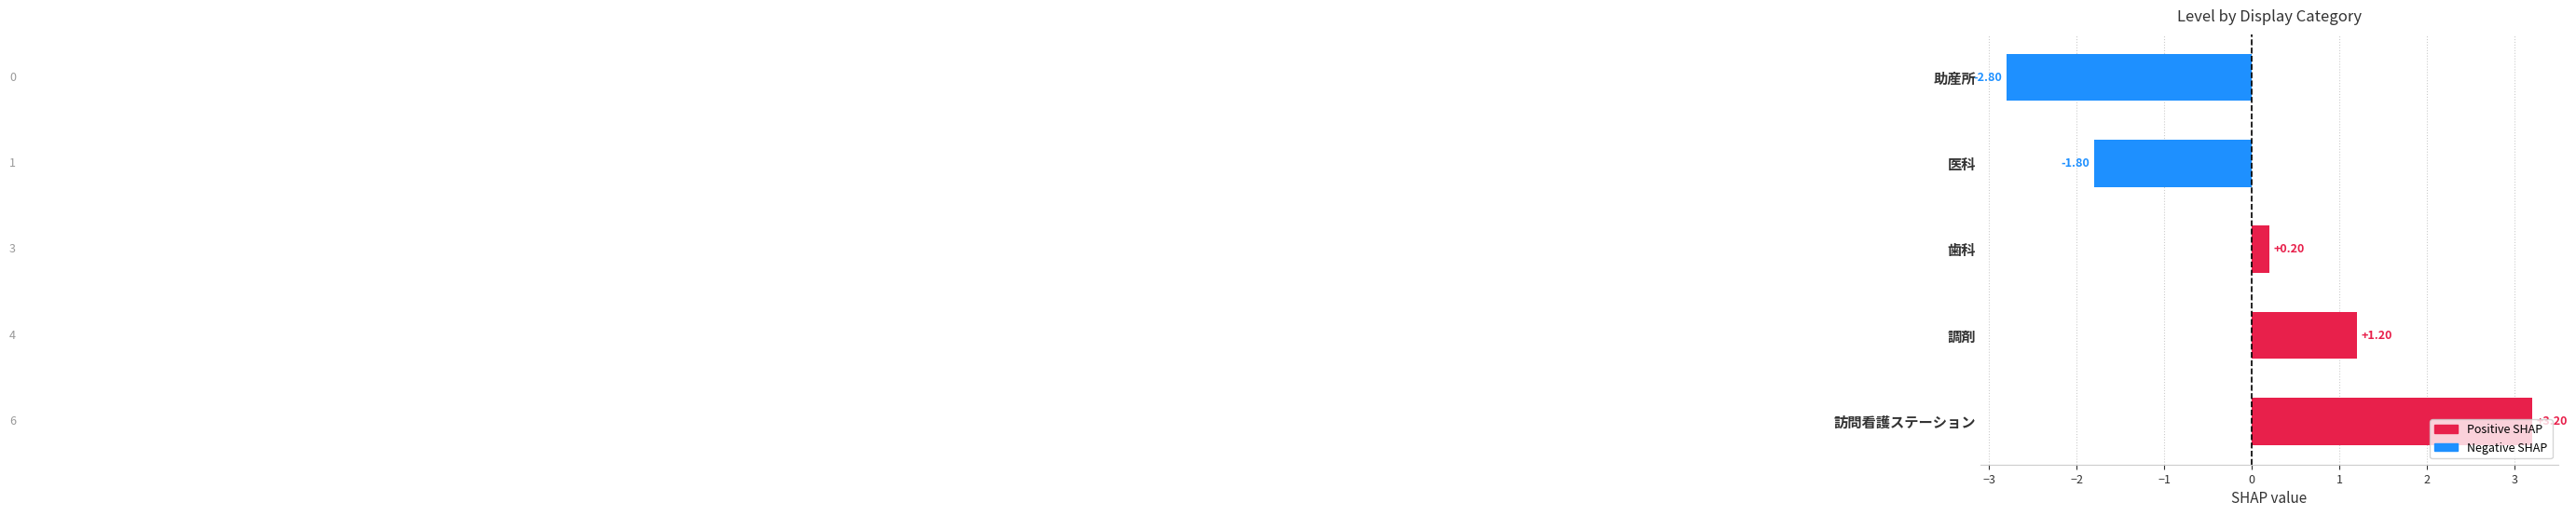

Where is the data nearest to the value 0?

歯科